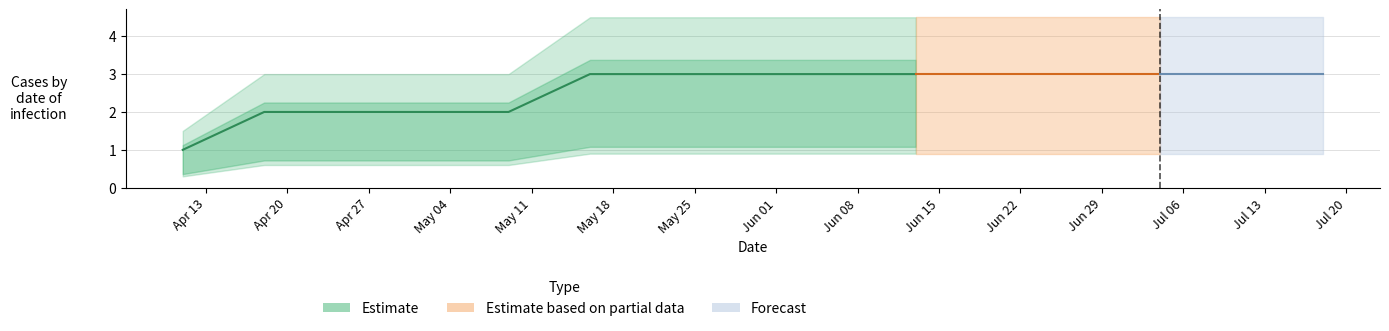

What is the sum of all values?

24